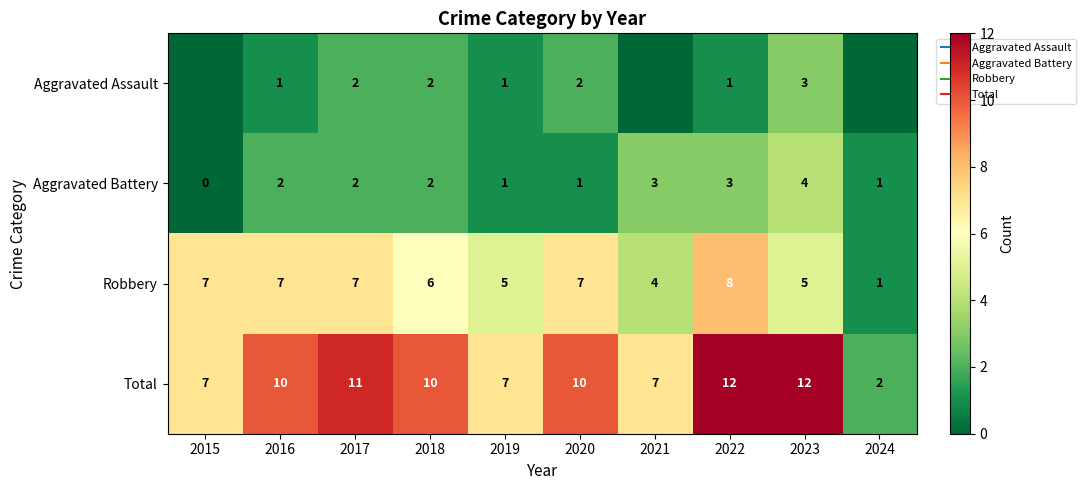

The value of Aggravated Assault at 2020 is 2. True or false?

True